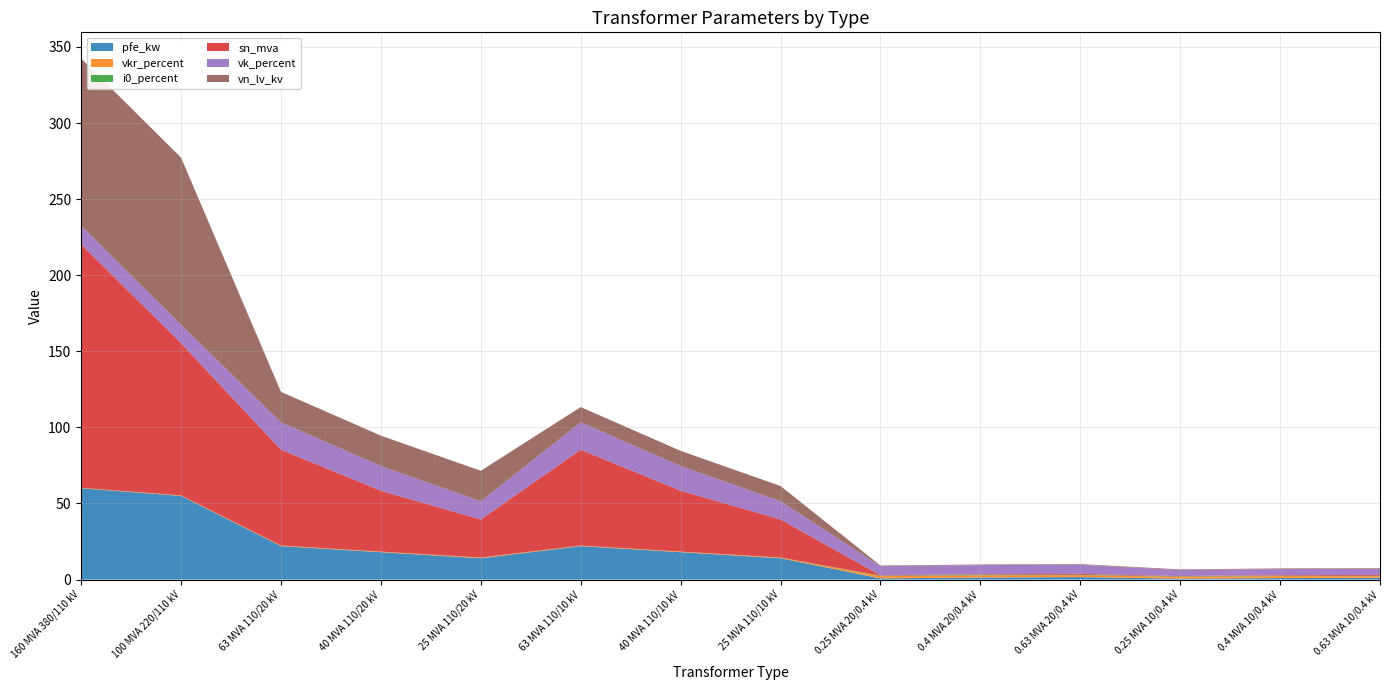

Reading left to right, list all the values displayed in this chart.

pfe_kw: 60.0	55.0	22.0	18.0	14.0	22.0	18.0	14.0	0.8	1.4	1.6	0.6	0.9	1.2
vkr_percent: 0.2	0.3	0.3	0.3	0.4	0.3	0.3	0.4	1.4	1.4	1.2	1.2	1.3	1.1
i0_percent: 0.1	0.1	0.0	0.1	0.1	0.0	0.1	0.1	0.3	0.3	0.3	0.2	0.2	0.2
sn_mva: 160.0	100.0	63.0	40.0	25.0	63.0	40.0	25.0	0.2	0.4	0.6	0.2	0.4	0.6
vk_percent: 12.2	12.0	18.0	16.2	12.0	18.0	16.2	12.0	6.0	6.0	6.0	4.0	4.0	4.0
vn_lv_kv: 110.0	110.0	20.0	20.0	20.0	10.0	10.0	10.0	0.4	0.4	0.4	0.4	0.4	0.4